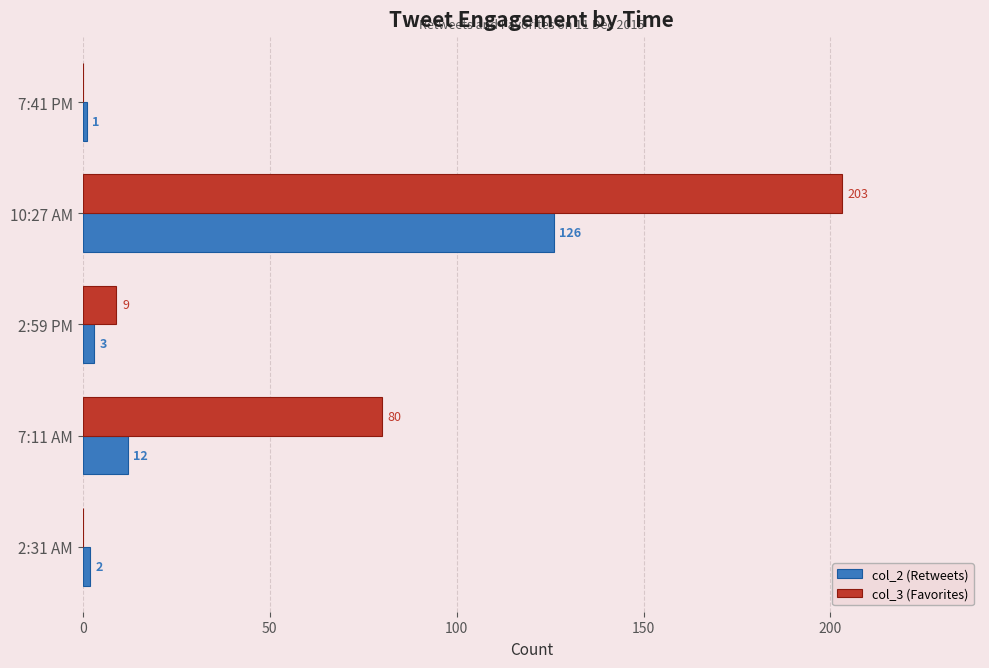

At which category is the sum across all series the highest?

10:27 AM